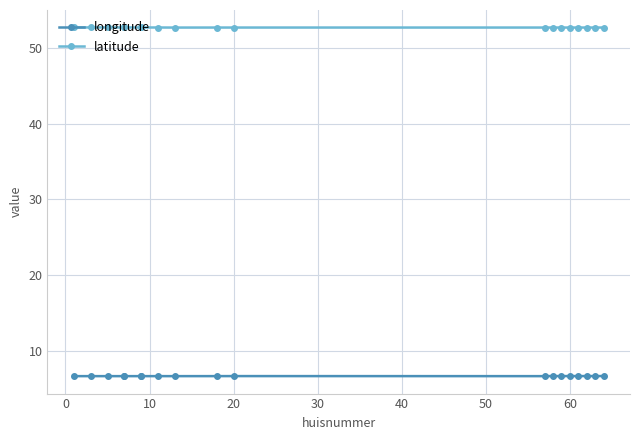

What are all the series names shown in the legend?

longitude, latitude